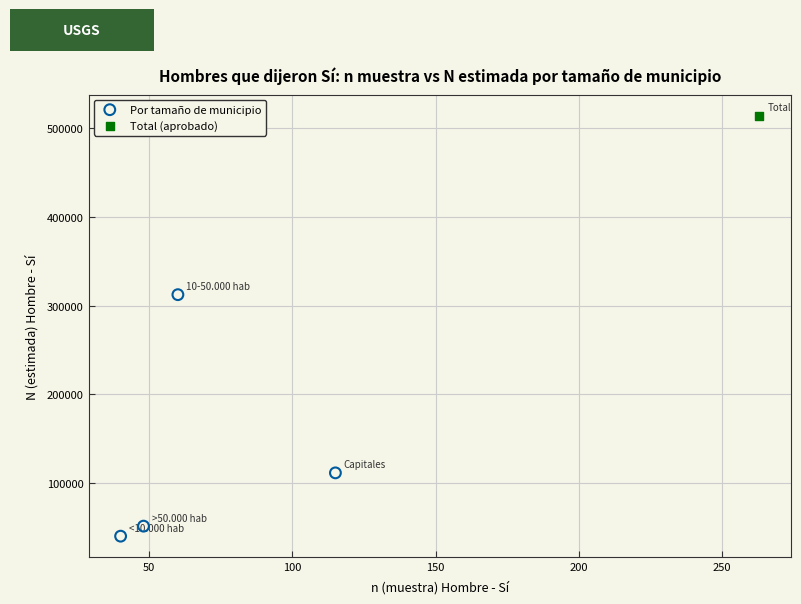

What are all the series names shown in the legend?

Por tamaño de municipio, Total (aprobado)